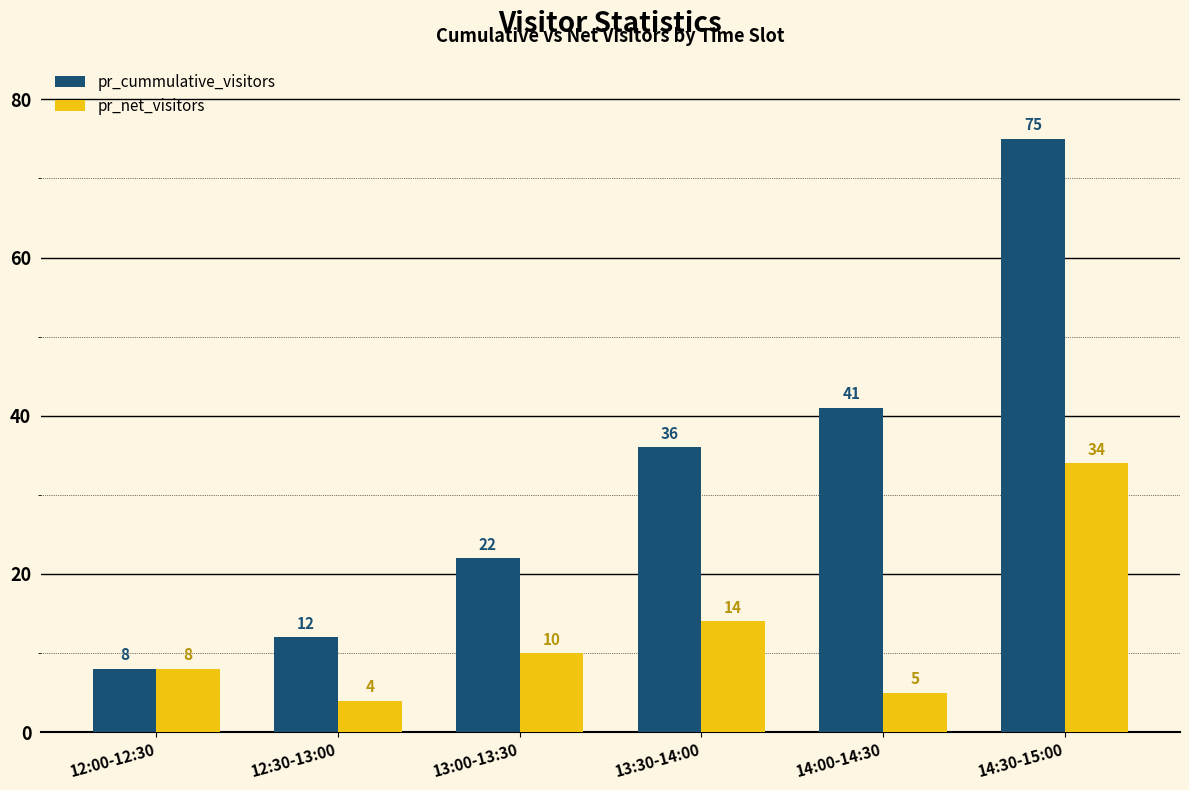

How many groups of bars are there?

6